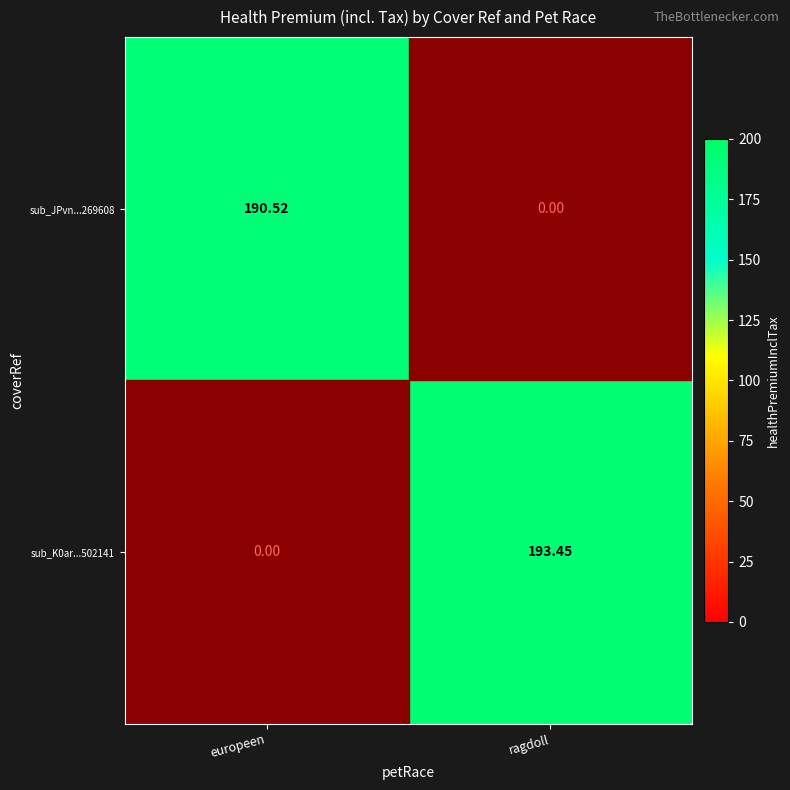

List the series in order of their peak value, lowest first.

sub_JPvn...269608, sub_K0ar...502141